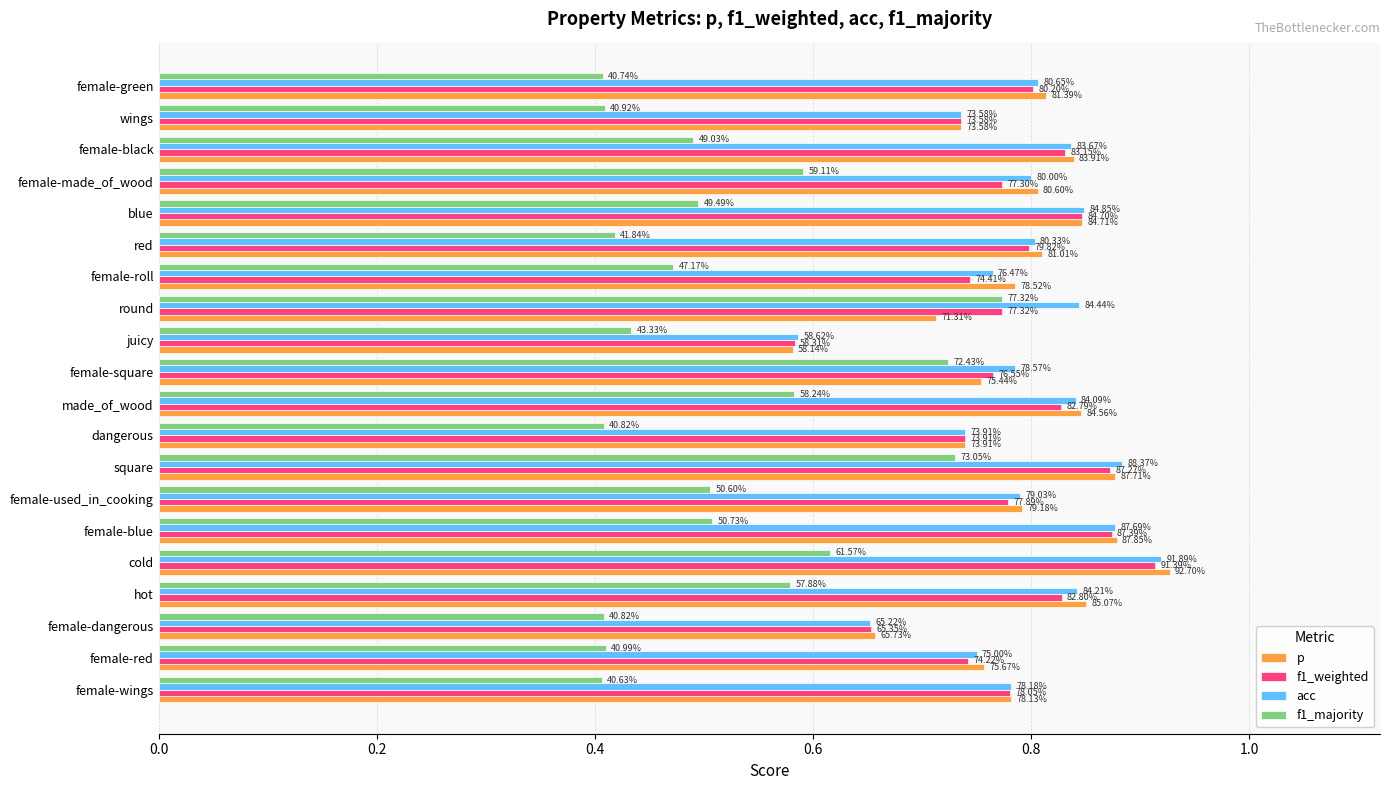

What is the highest value of the acc series?

0.9